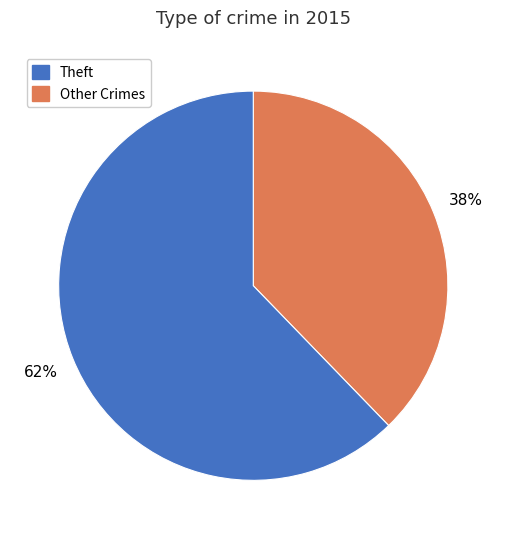

To the nearest percent, what is the average slice percentage?

50%